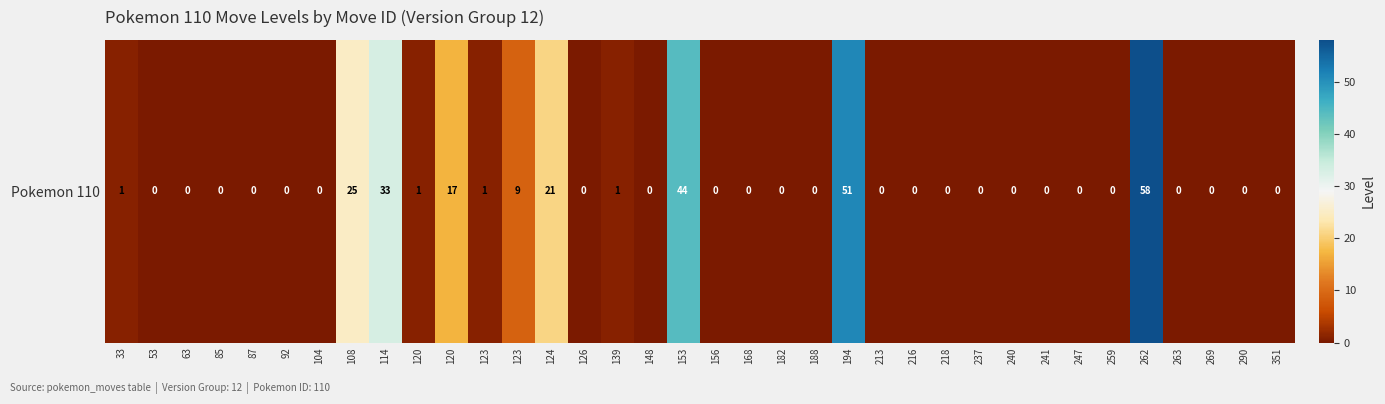

Reading left to right, what are all the values shown in this chart?

1	0	0	0	0	0	0	25	33	1	17	1	9	21	0	1	0	44	0	0	0	0	51	0	0	0	0	0	0	0	0	58	0	0	0	0